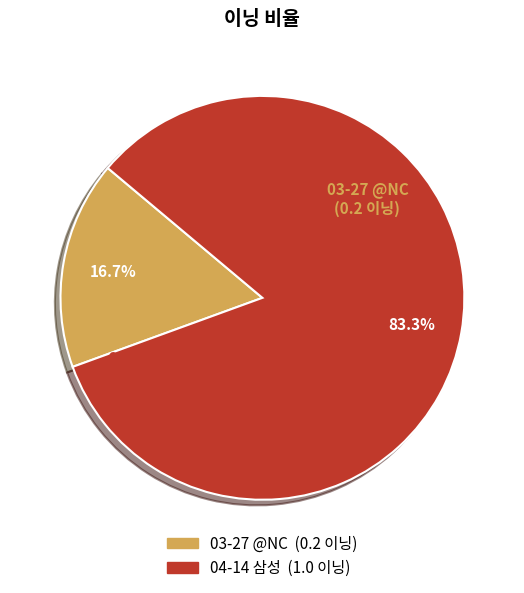

Which has a higher value, 03-27 @NC or 04-14 삼성?

04-14 삼성